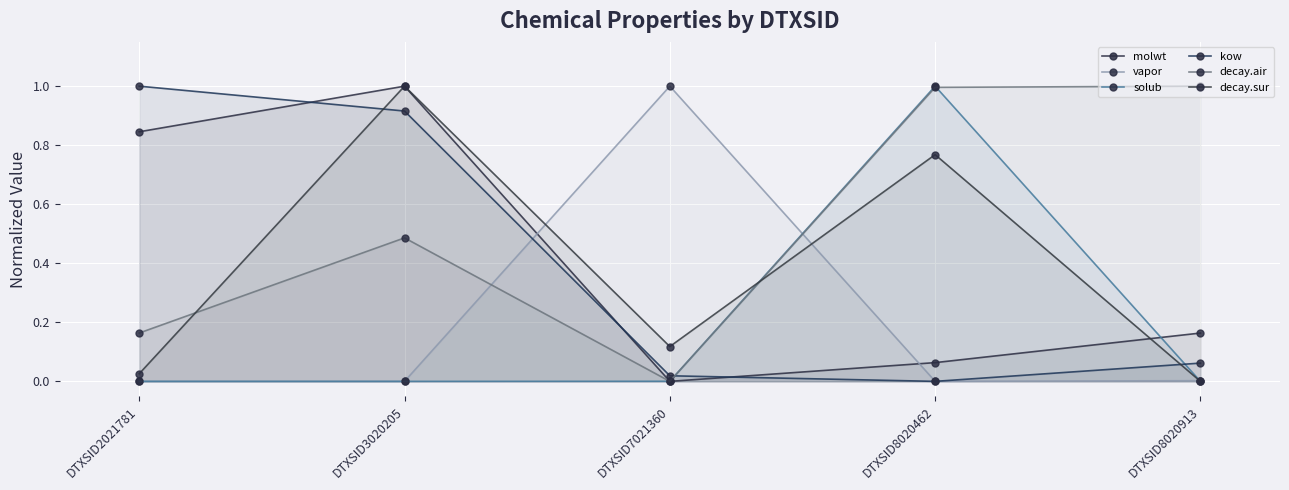

The value of solub at DTXSID3020205 is 0.0. True or false?

True